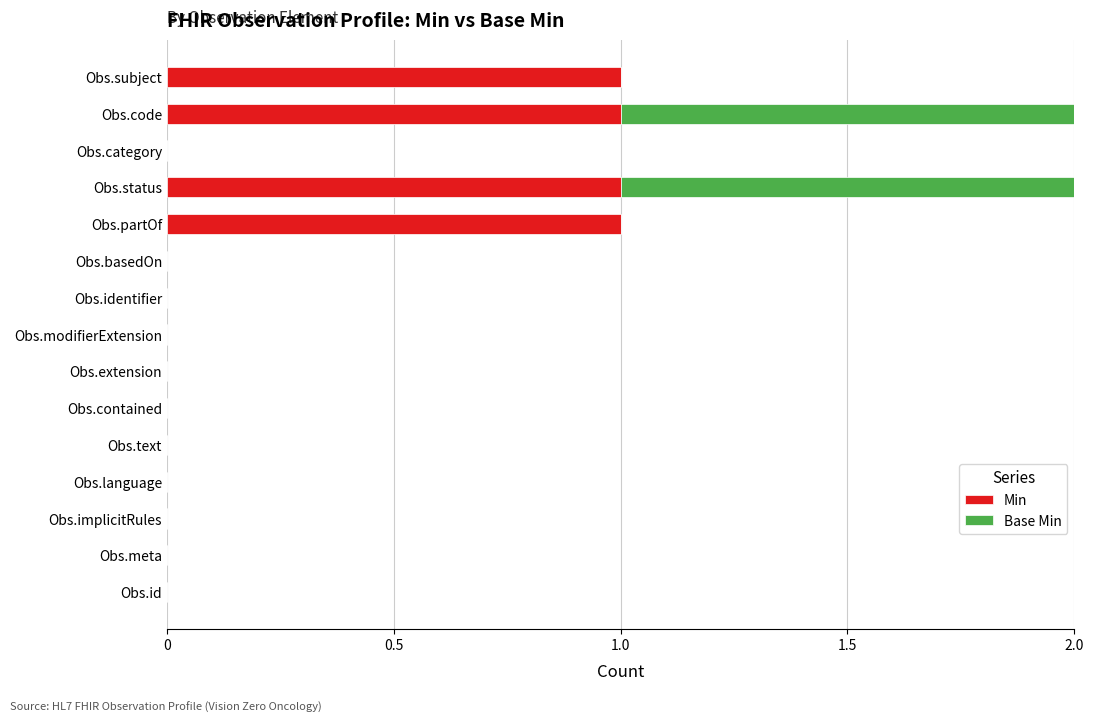

The Min series shows 0 at Obs.code. True or false?

False